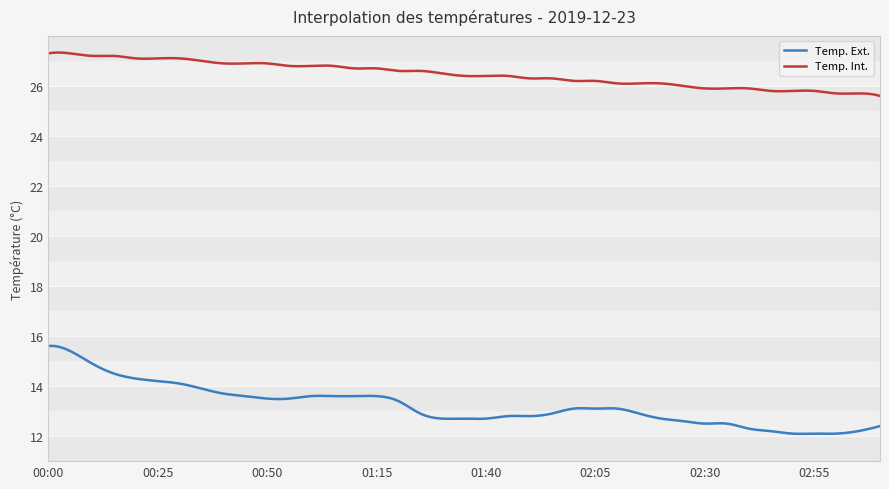

Which series has the widest spread of values?

Temp. Ext.